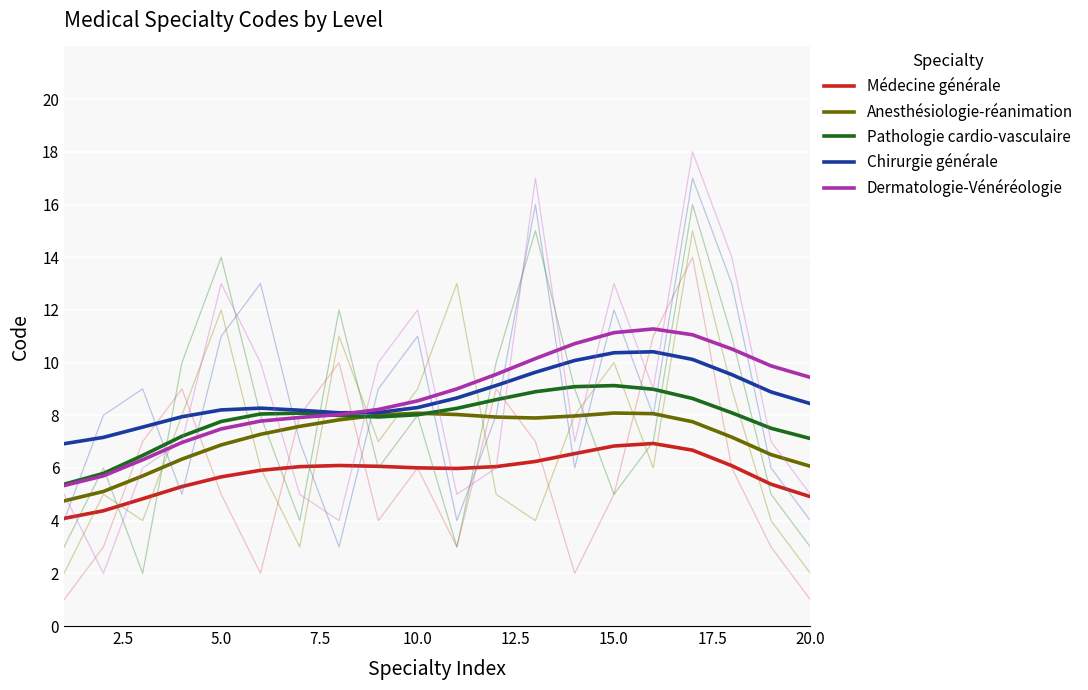

What is the minimum value for Chirurgie générale?

6.9